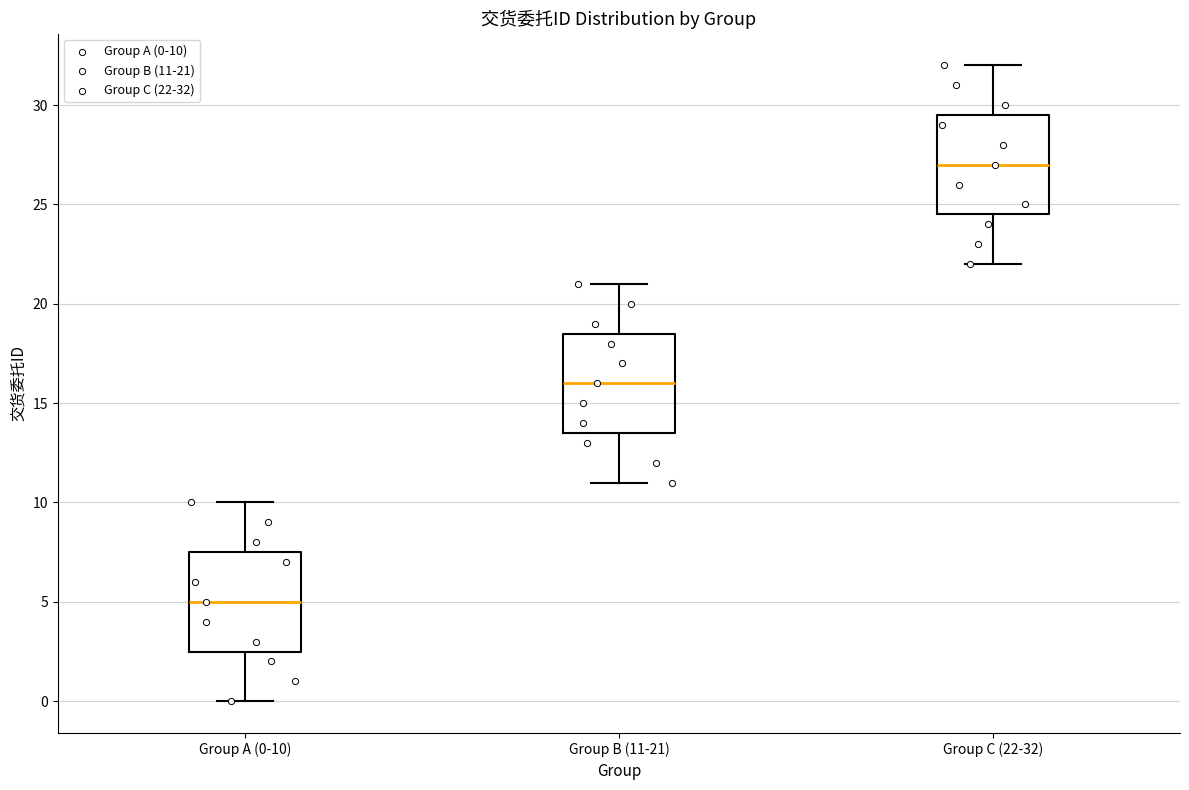

Which box's median line is the highest?

Group C (22-32)